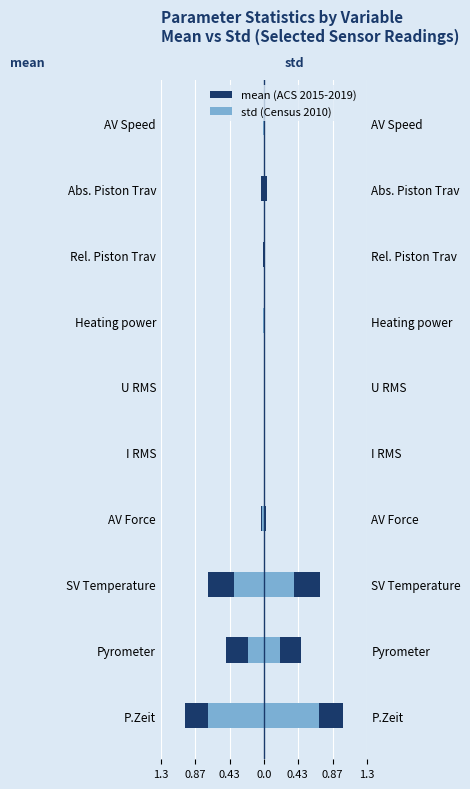

What is the value of the mean (ACS 2015-2019) bar at the 2nd from the left?

-0.5